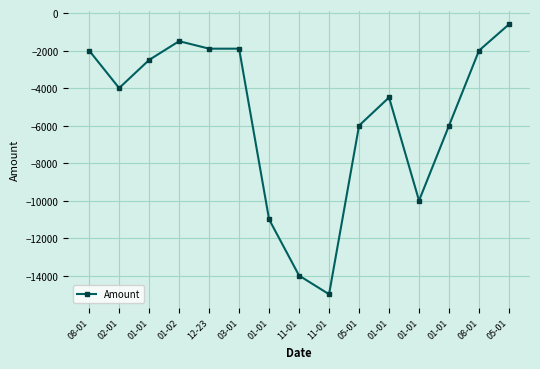

Count the number of data series in this chart.

1